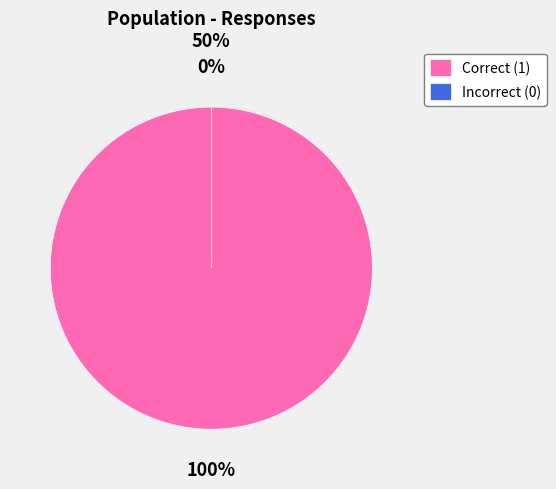

To the nearest percent, what is the difference between the largest and smallest slice percentages?

100%